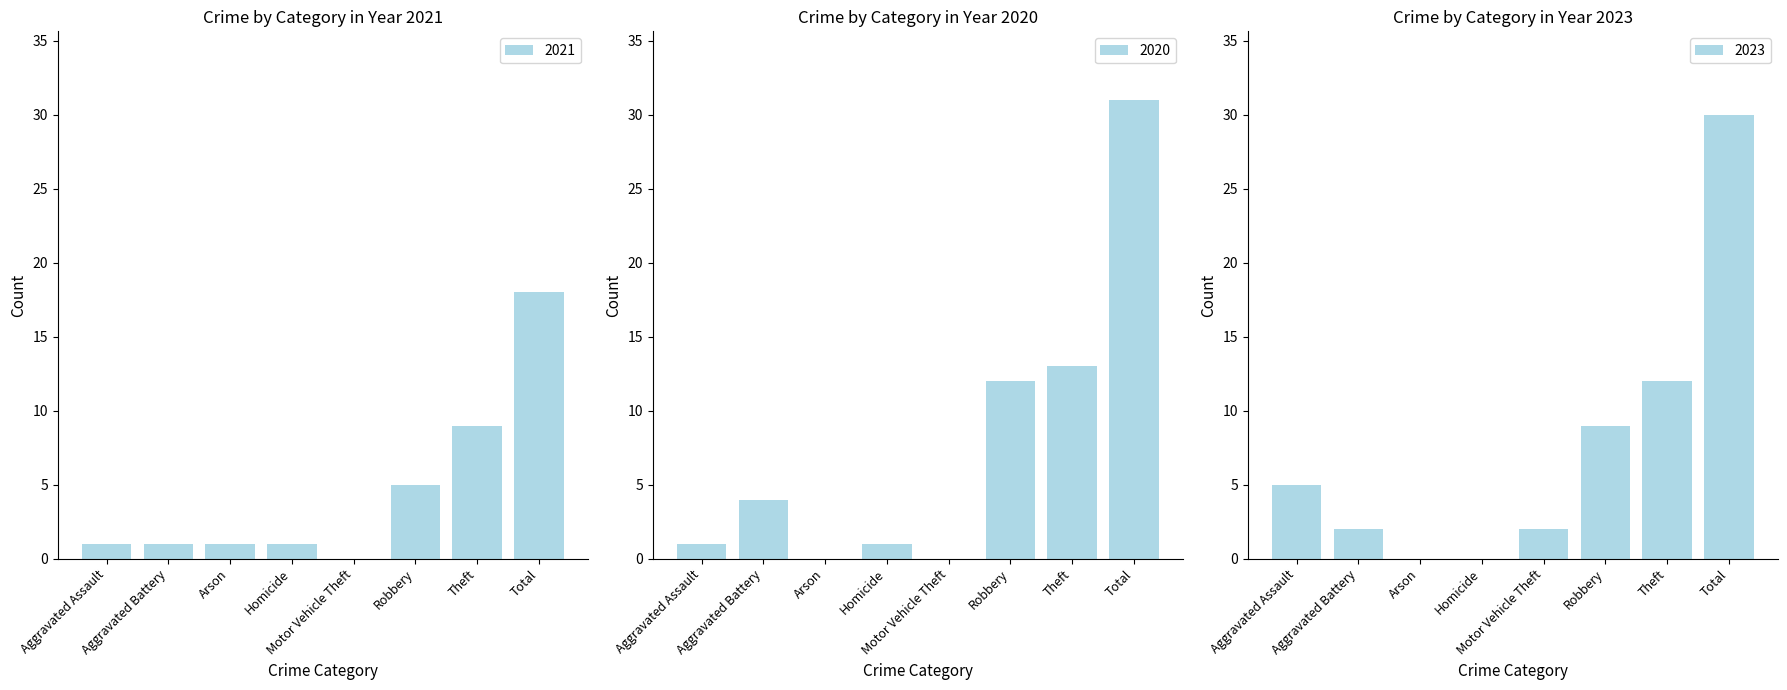

How many groups of bars are there?

8